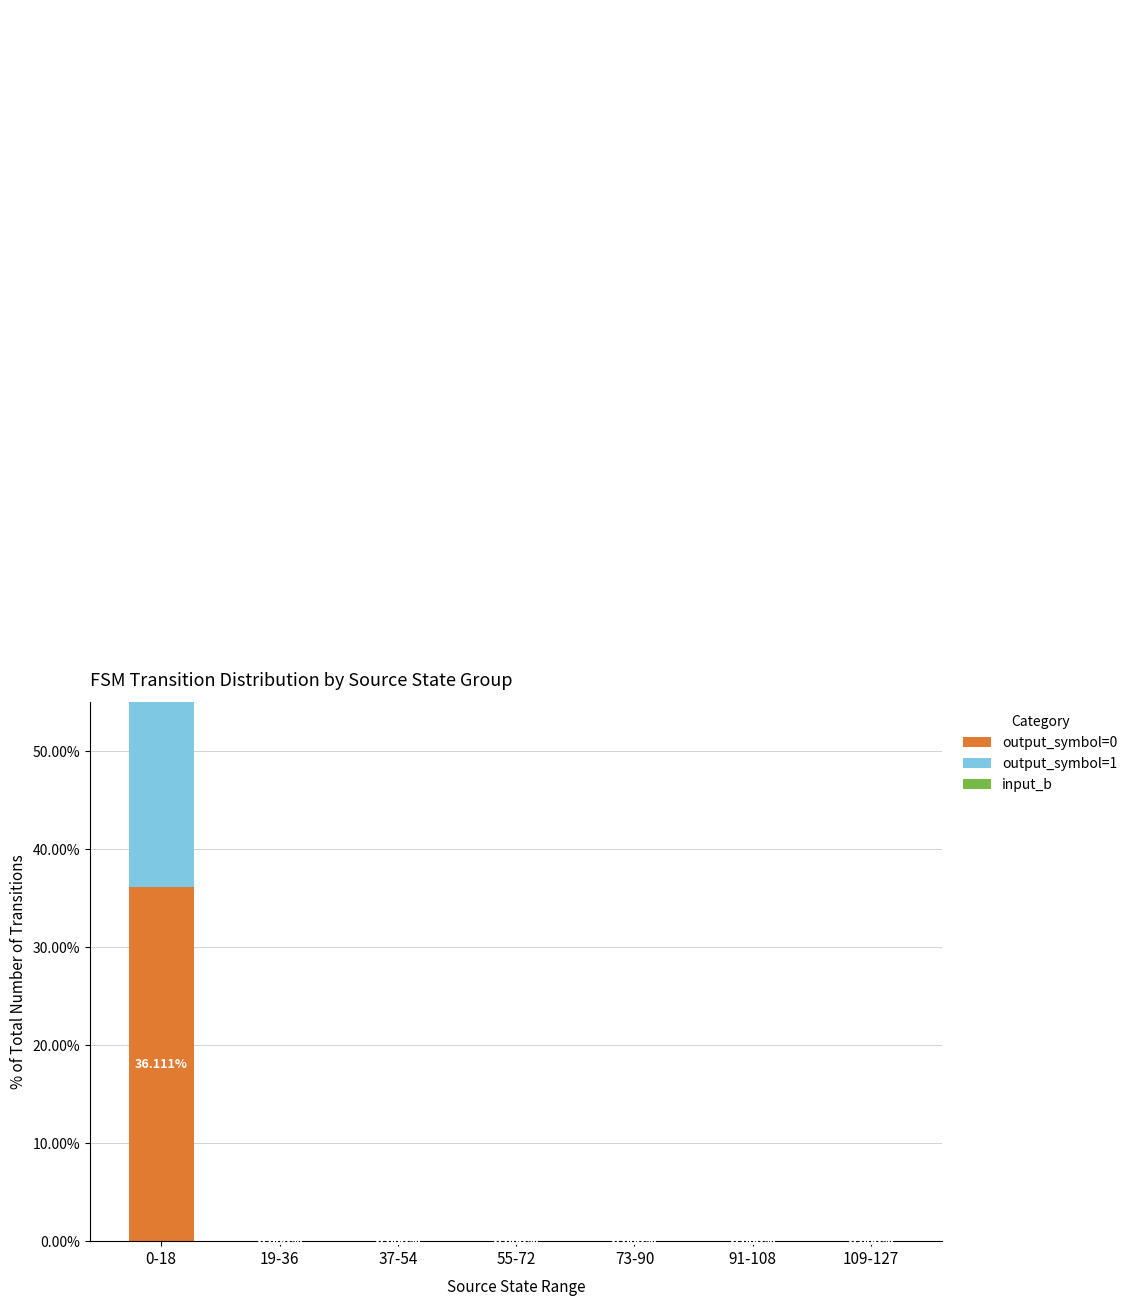

List the series in order of their peak value, lowest first.

output_symbol=0, input_b, output_symbol=1